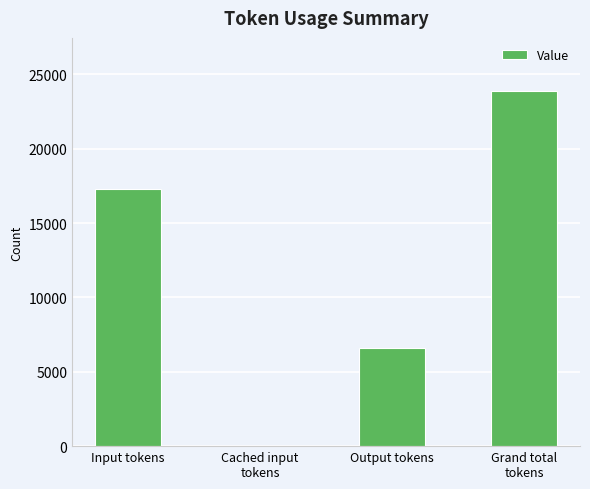

The chart shows a value of 0 at Cached input
tokens. True or false?

True